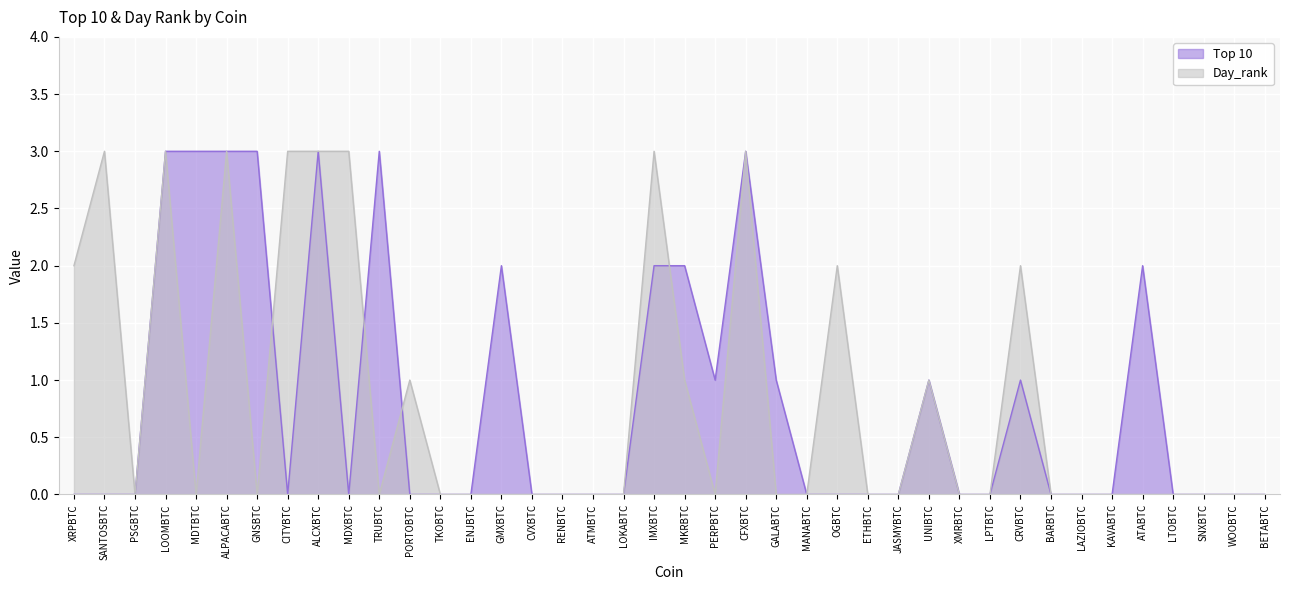

After their last crossing, which series has the higher values: Day_rank or Top 10?

Top 10